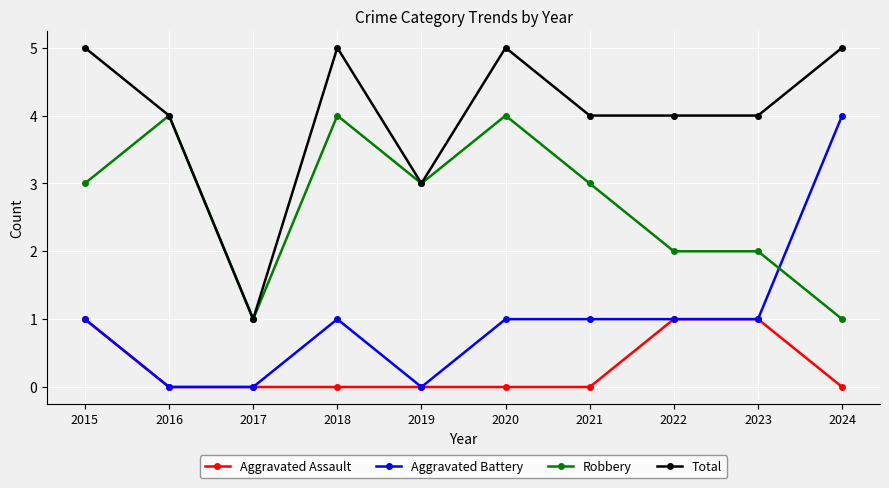

What is the approximate value of Aggravated Assault at 2022?

1